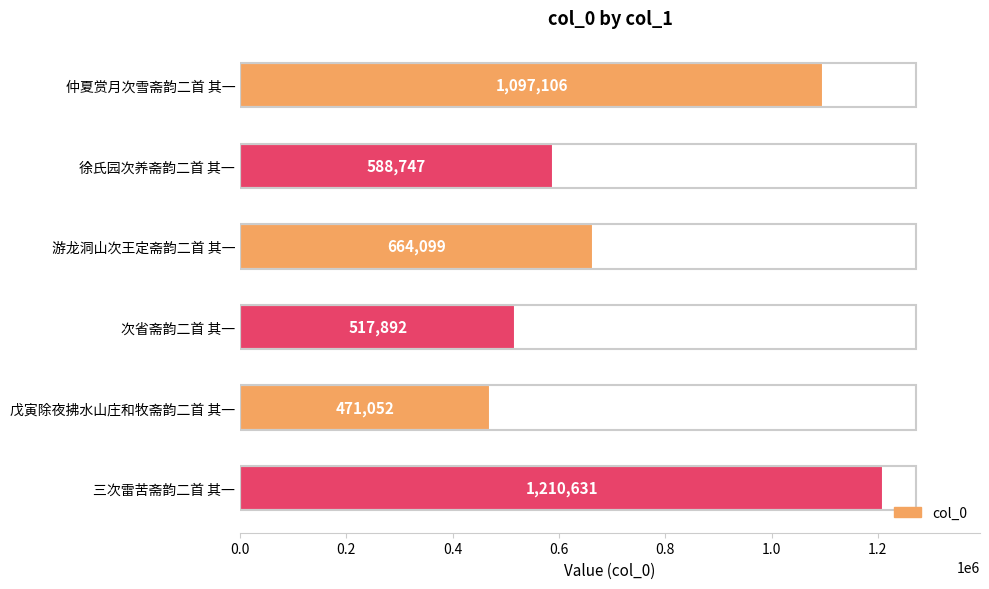

Reading top to bottom, transcribe all the data shown in this chart.

1097106	588747	664099	517892	471052	1210631